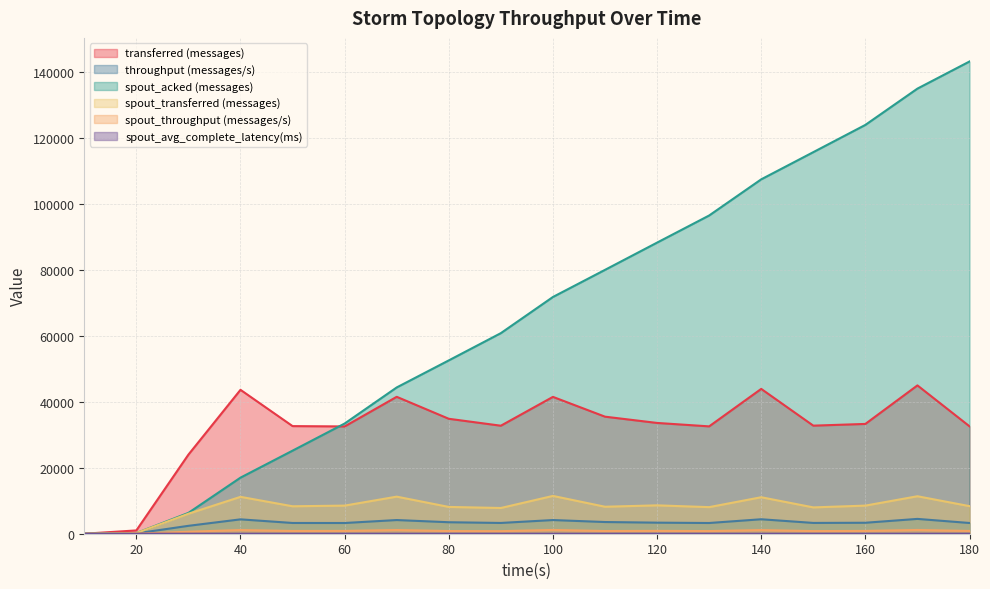

Reading left to right, list all the values displayed in this chart.

transferred (messages): 10=0.0	20=1000.0	30=23980.0	40=43620.0	50=32620.0	60=32520.0	70=41500.0	80=34840.0	90=32740.0	100=41480.0	110=35480.0	120=33580.0	130=32540.0	140=43900.0	150=32760.0	160=33280.0	170=44960.0	180=32560.0
throughput (messages/s): 10=0.0	20=99.0	30=2394.0	40=4356.0	50=3258.0	60=3248.0	70=4145.0	80=3480.0	90=3265.0	100=4143.0	110=3544.0	120=3354.0	130=3249.0	140=4382.0	150=3272.0	160=3324.0	170=4491.0	180=3252.0
spout_acked (messages): 10=0.0	20=200.0	30=6320.0	40=17000.0	50=25180.0	60=33400.0	70=44340.0	80=52540.0	90=60800.0	100=71760.0	110=79980.0	120=88240.0	130=96460.0	140=107420.0	150=115660.0	160=123920.0	170=134920.0	180=143140.0
spout_transferred (messages): 10=0.0	20=200.0	30=6060.0	40=11180.0	50=8320.0	60=8520.0	70=11240.0	80=8120.0	90=7800.0	100=11460.0	110=8180.0	120=8600.0	130=8060.0	140=11060.0	150=7980.0	160=8520.0	170=11360.0	180=8360.0
spout_throughput (messages/s): 10=0.0	20=19.0	30=605.0	40=1116.0	50=831.0	60=851.0	70=1122.0	80=811.0	90=778.0	100=1144.0	110=817.0	120=859.0	130=804.0	140=1104.0	150=797.0	160=851.0	170=1134.0	180=835.0
spout_avg_complete_latency(ms): 10=0.0	20=4.5	30=1.6	40=1.3	50=1.2	60=1.2	70=1.2	80=1.2	90=1.2	100=1.1	110=1.1	120=1.1	130=1.1	140=1.1	150=1.1	160=1.1	170=1.1	180=1.1